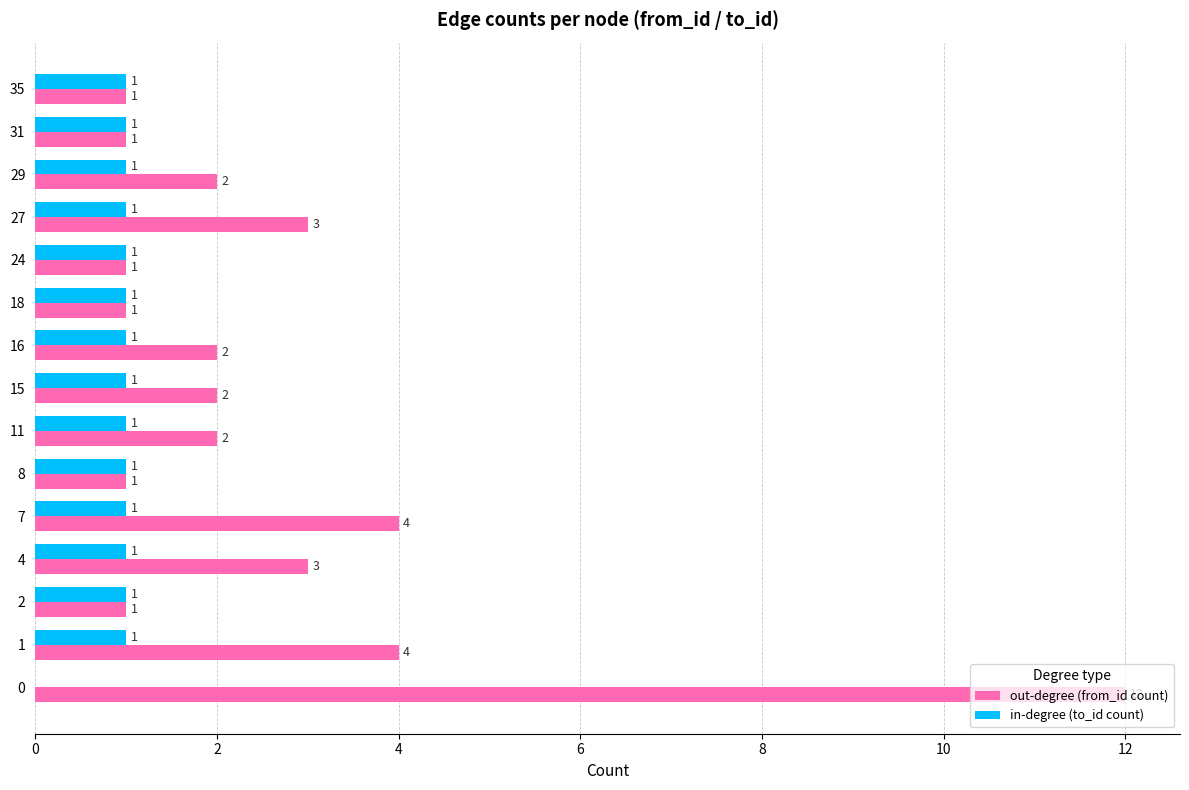

Is the value of in-degree (to_id count) at 4 greater than the value of out-degree (from_id count) at 15?

No